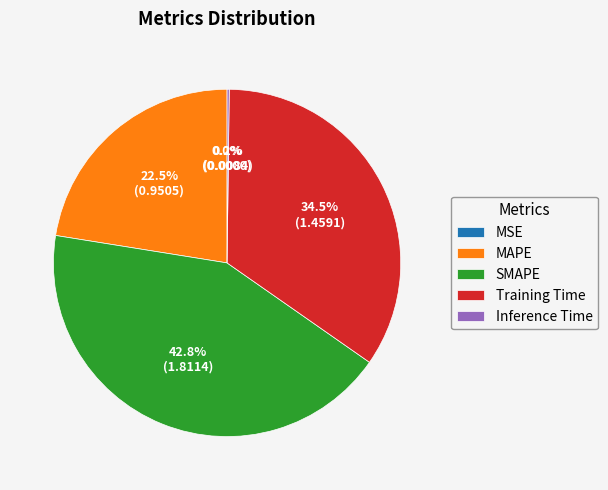

Which has a higher value, Training Time or SMAPE?

SMAPE